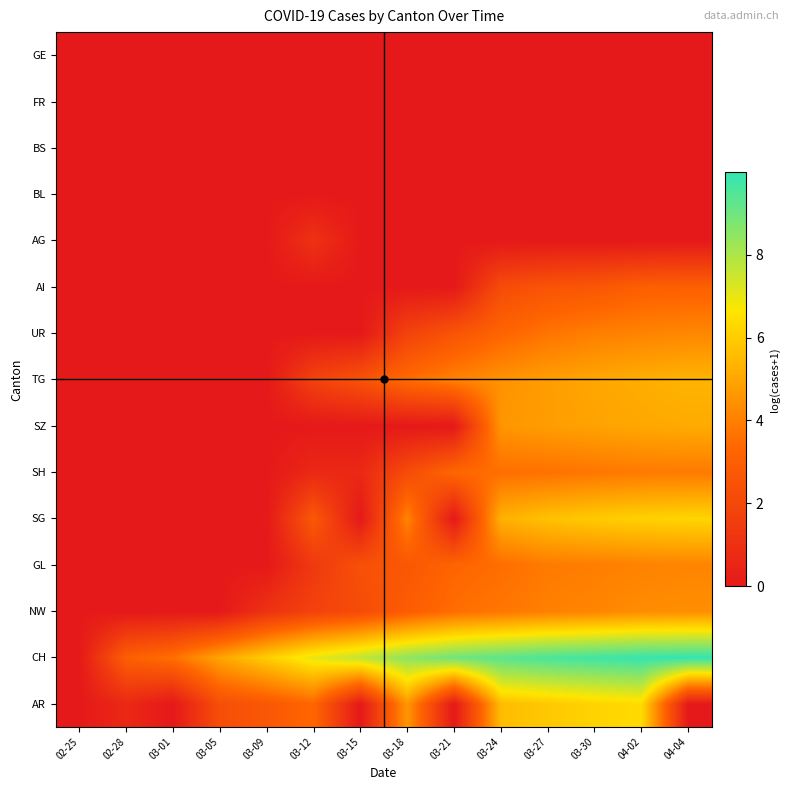

Which label corresponds to the smallest value in the chart?

02-25